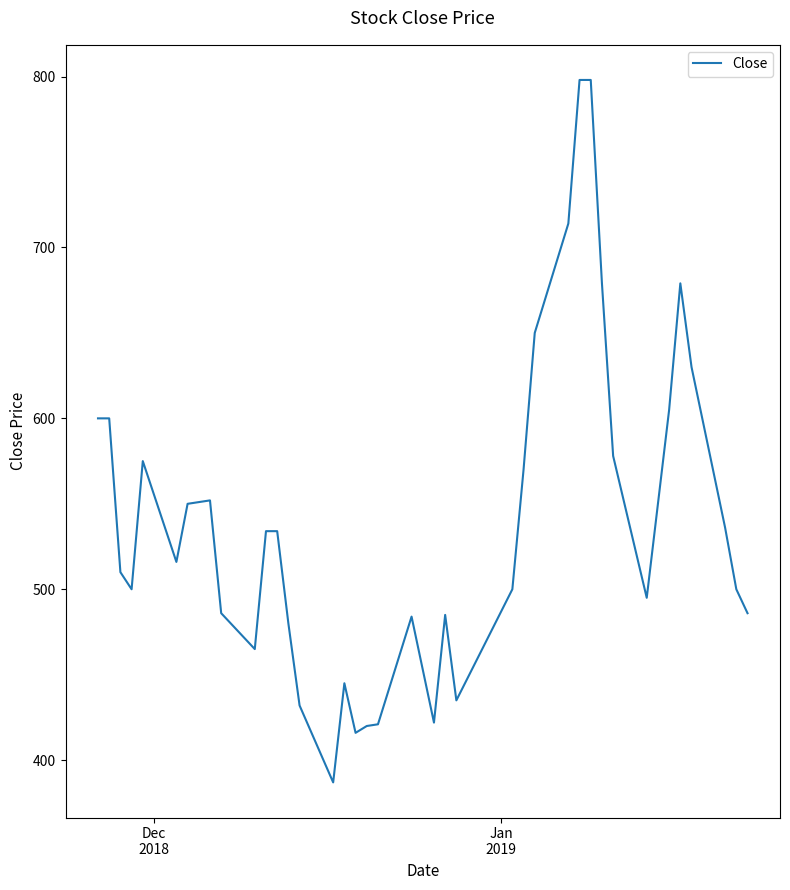

What is the greatest value displayed?

798